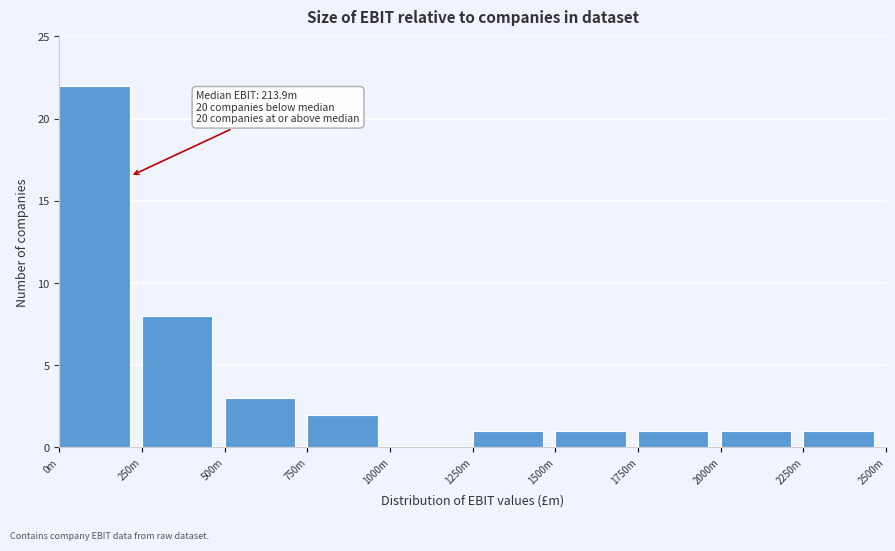

Reading left to right, transcribe all the data shown in this chart.

0m=22	250m=8	500m=3	750m=2	1000m=0	1250m=1	1500m=1	1750m=1	2000m=1	2250m=1